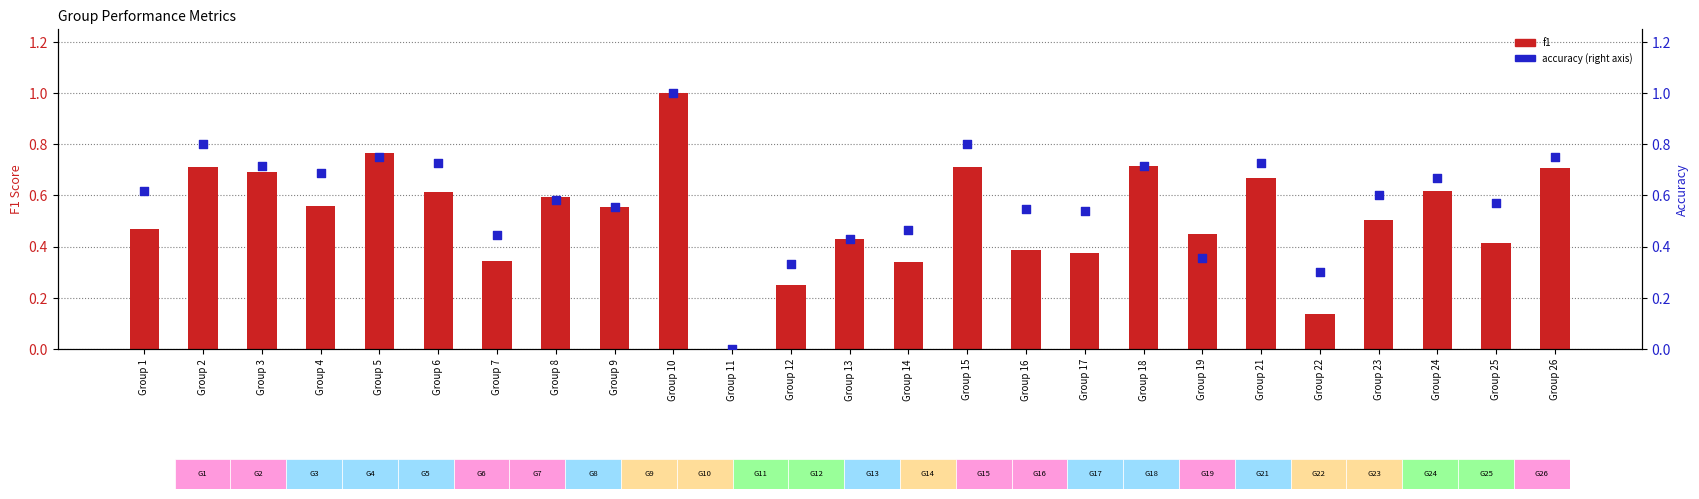

Is the value of accuracy at Group 22 greater than the value of f1 at Group 10?

No